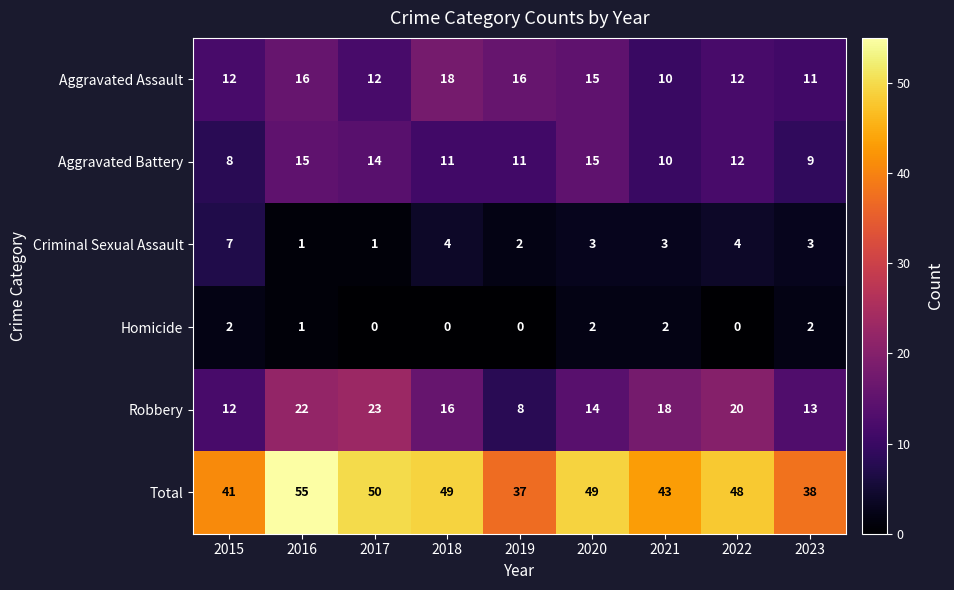

Which series has the largest total across all categories?

Total